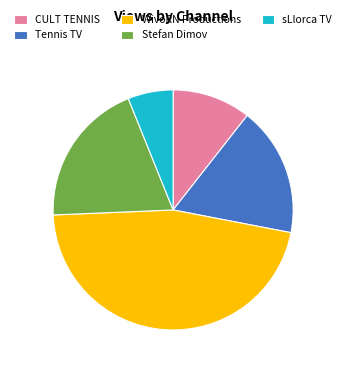

Rank the categories by value from highest to lowest.

WivoRN Productions, Stefan Dimov, Tennis TV, CULT TENNIS, sLlorca TV